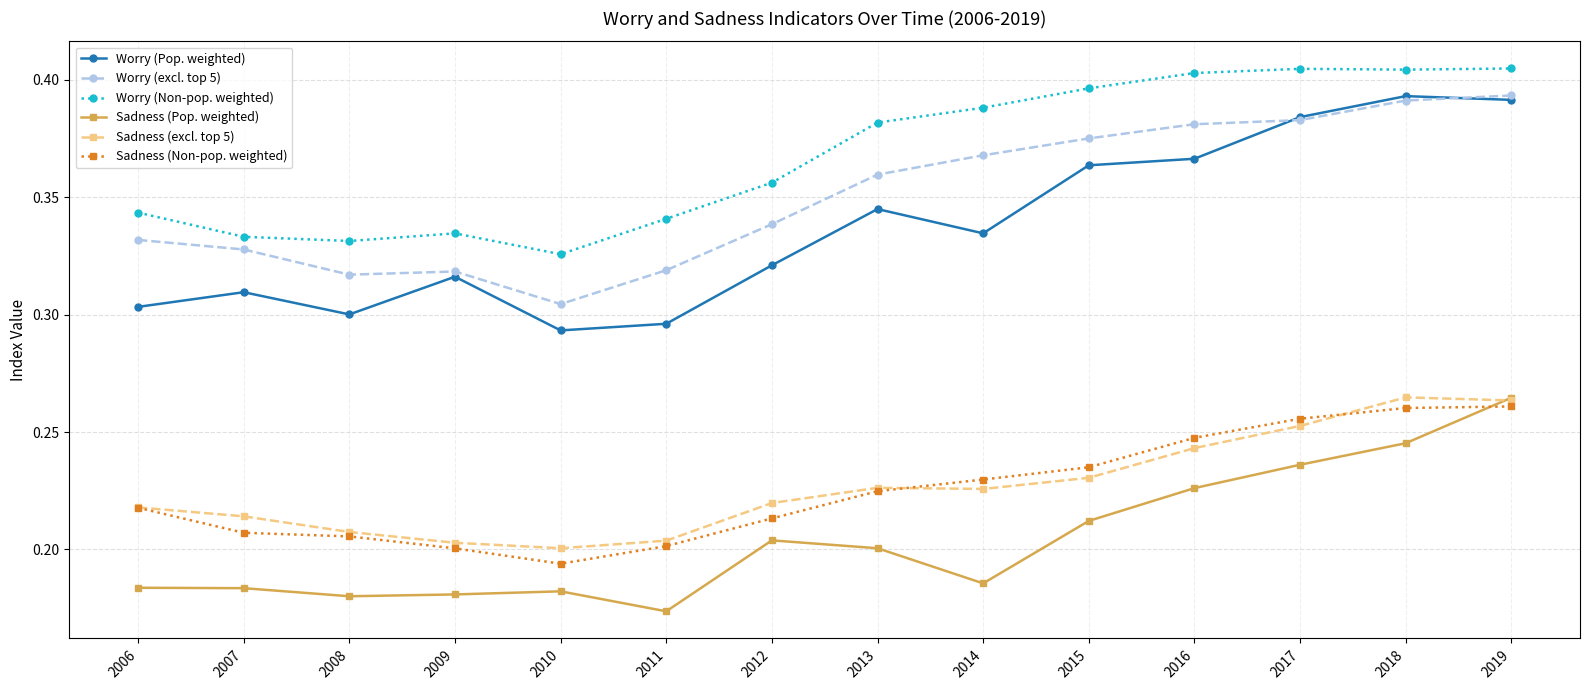

What is the difference between the maximum and second lowest values in the Worry (excl. top 5) series?

0.1